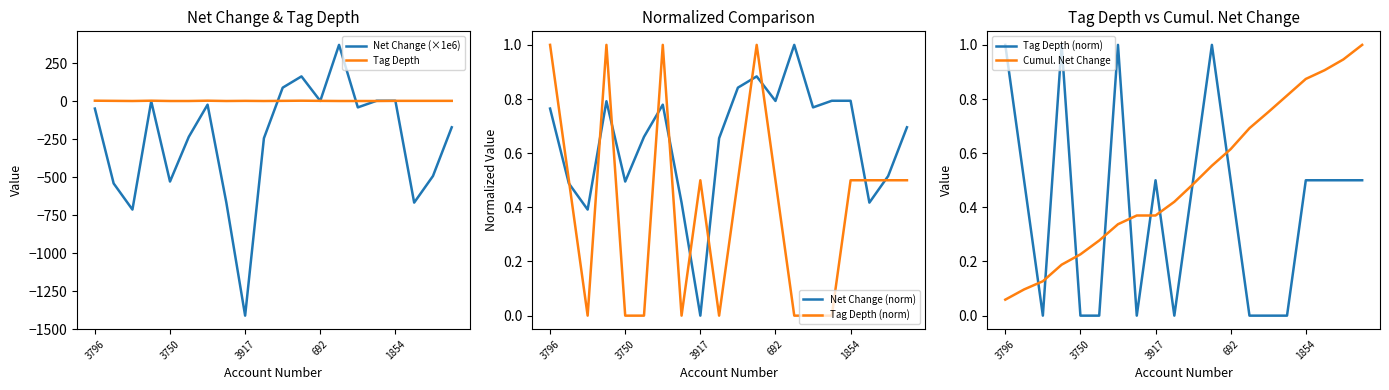

What is the difference between the Tag Depth values at 7 and 10?

1.0